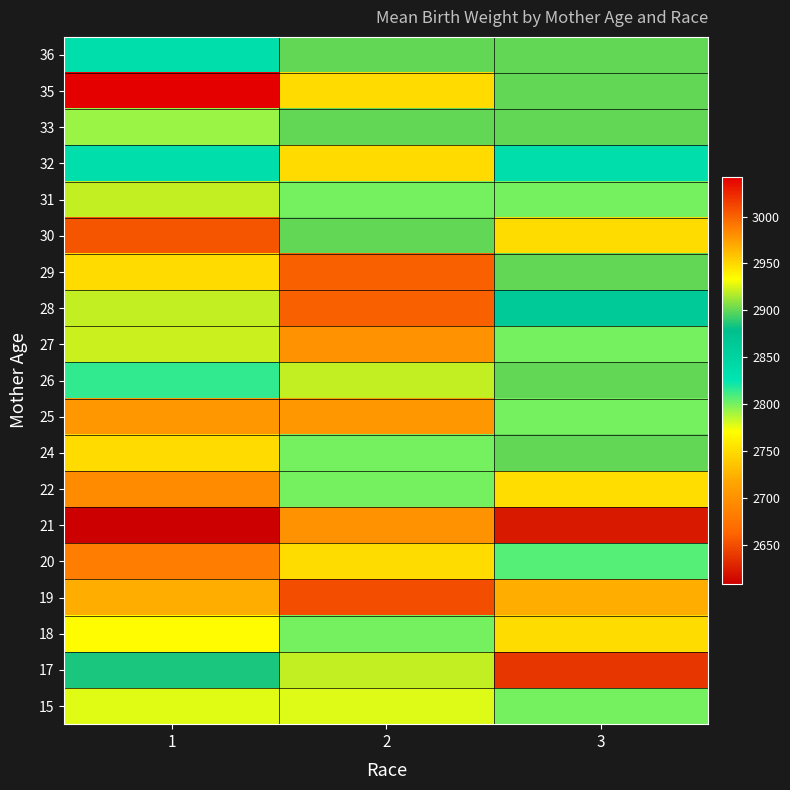

What is the difference between the highest and lowest values at 1?

434.0